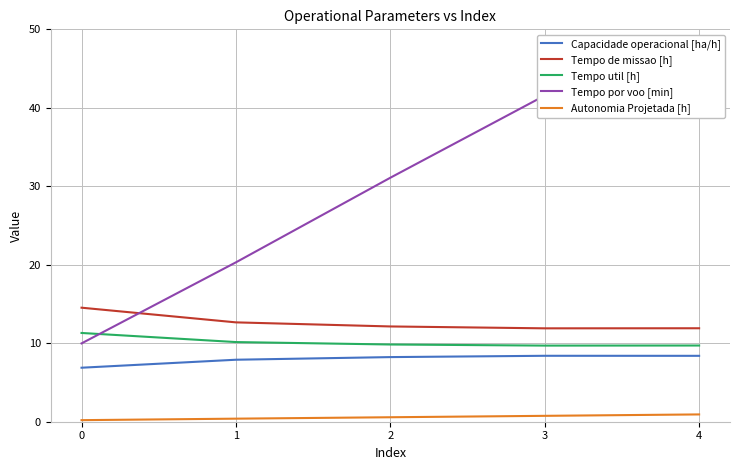

What is the total value across all series at 0?

42.9